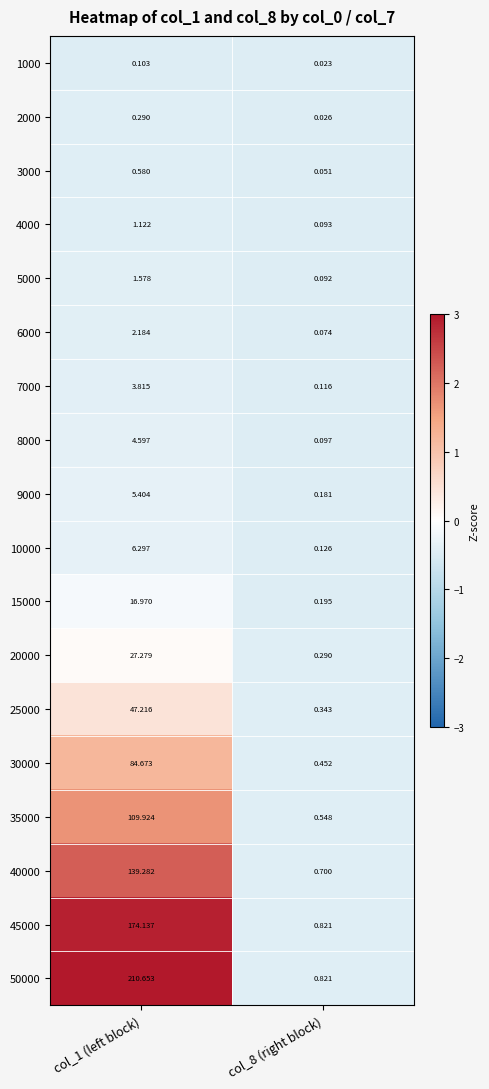

Is the value of 3000 at col_8 (right block) greater than the value of 45000 at col_8 (right block)?

No